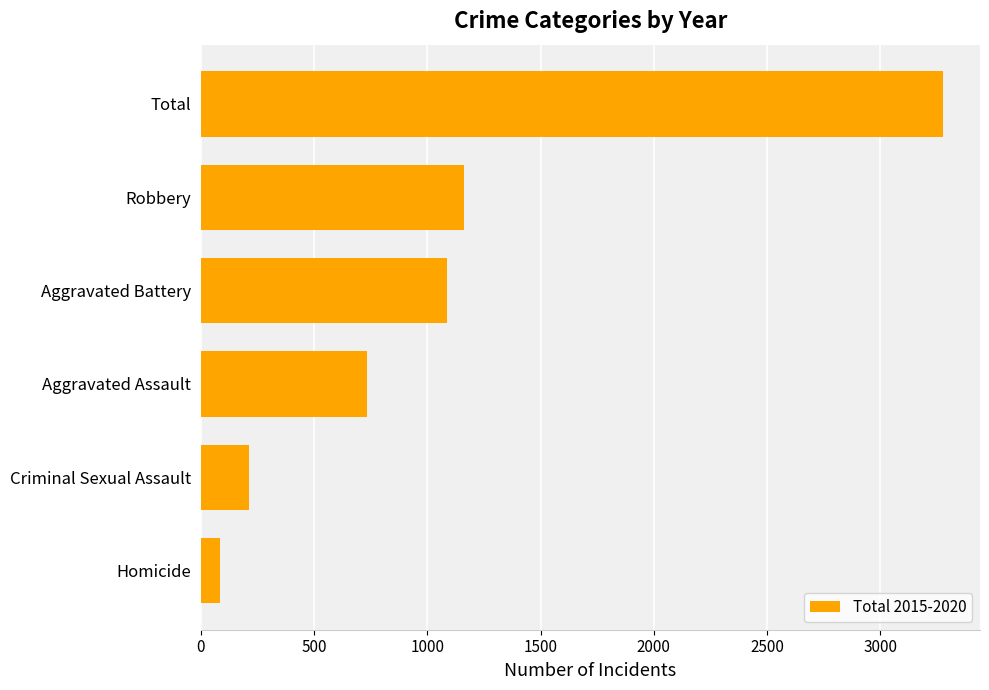

What is the ratio of the value at Aggravated Assault to the value at Homicide?

8.9